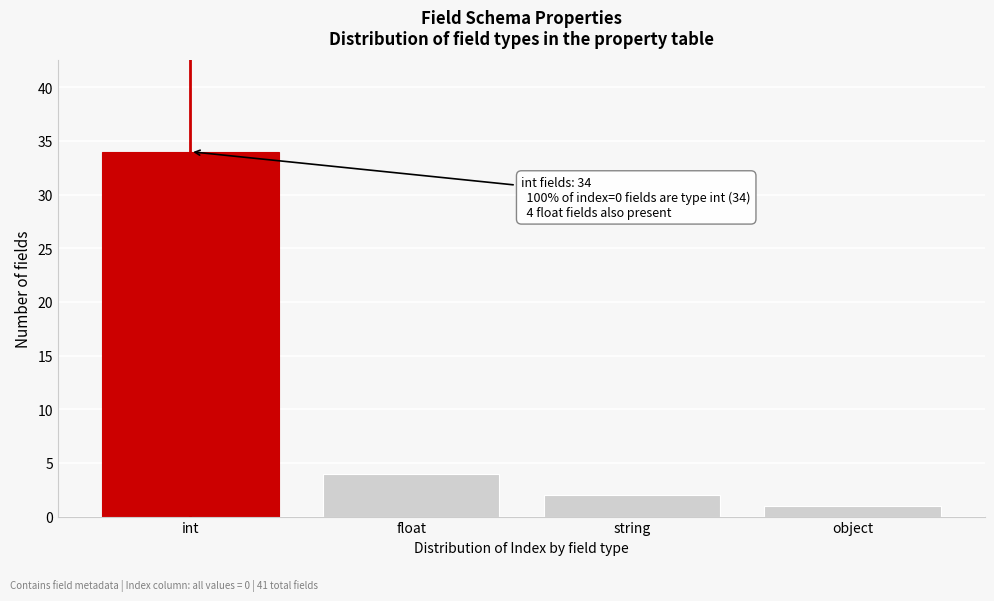

Reading left to right, extract all data points from this chart.

int=34	float=4	string=2	object=1